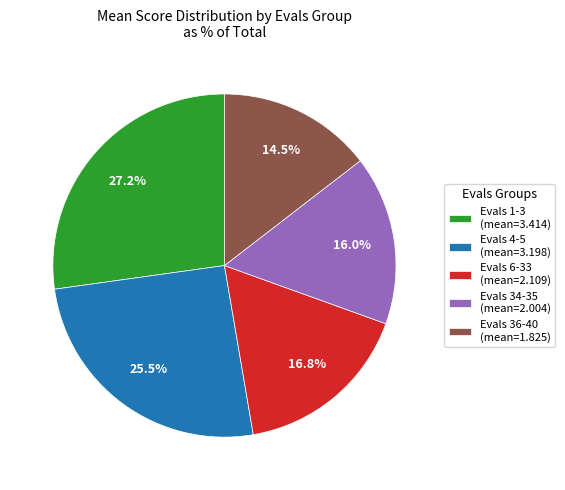

Does any single category account for the majority?

No